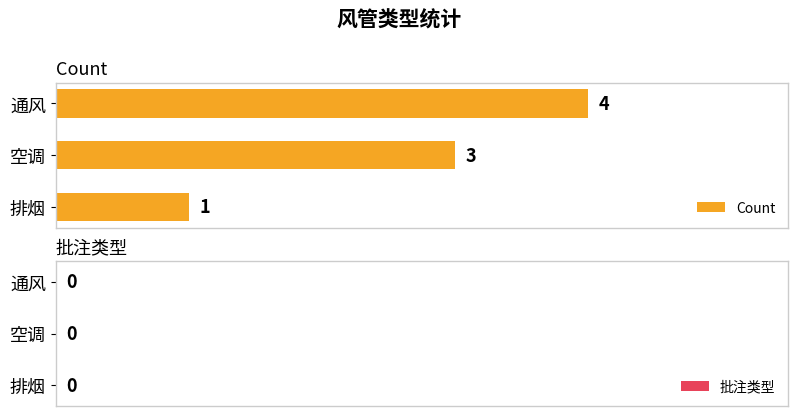

The chart shows a value of 1 at 空调. True or false?

False